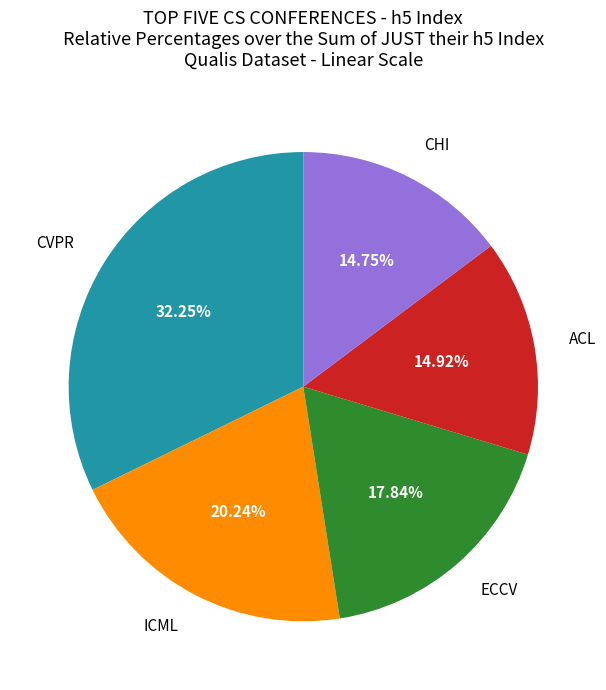

Does any single category account for the majority?

No